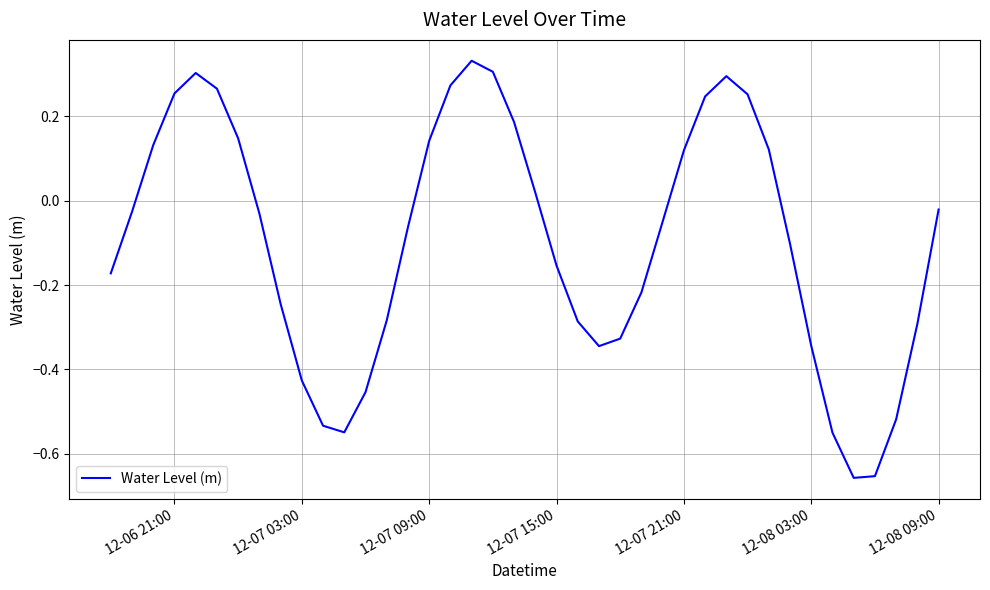

How many negative values are there?

24